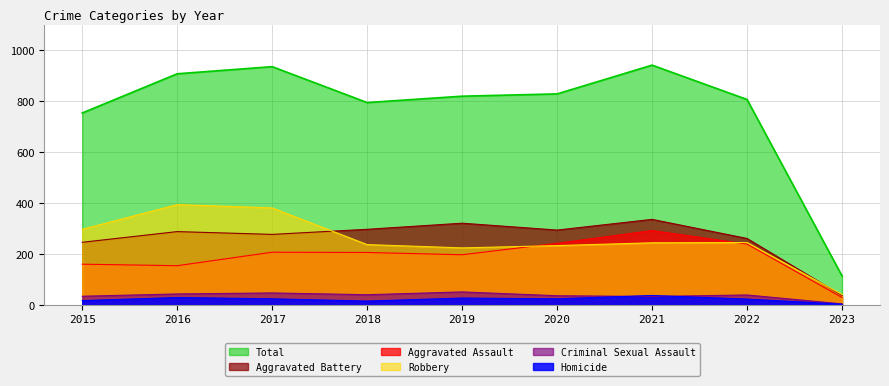

Between 2019 and 2023, which series saw the biggest shift?

Total